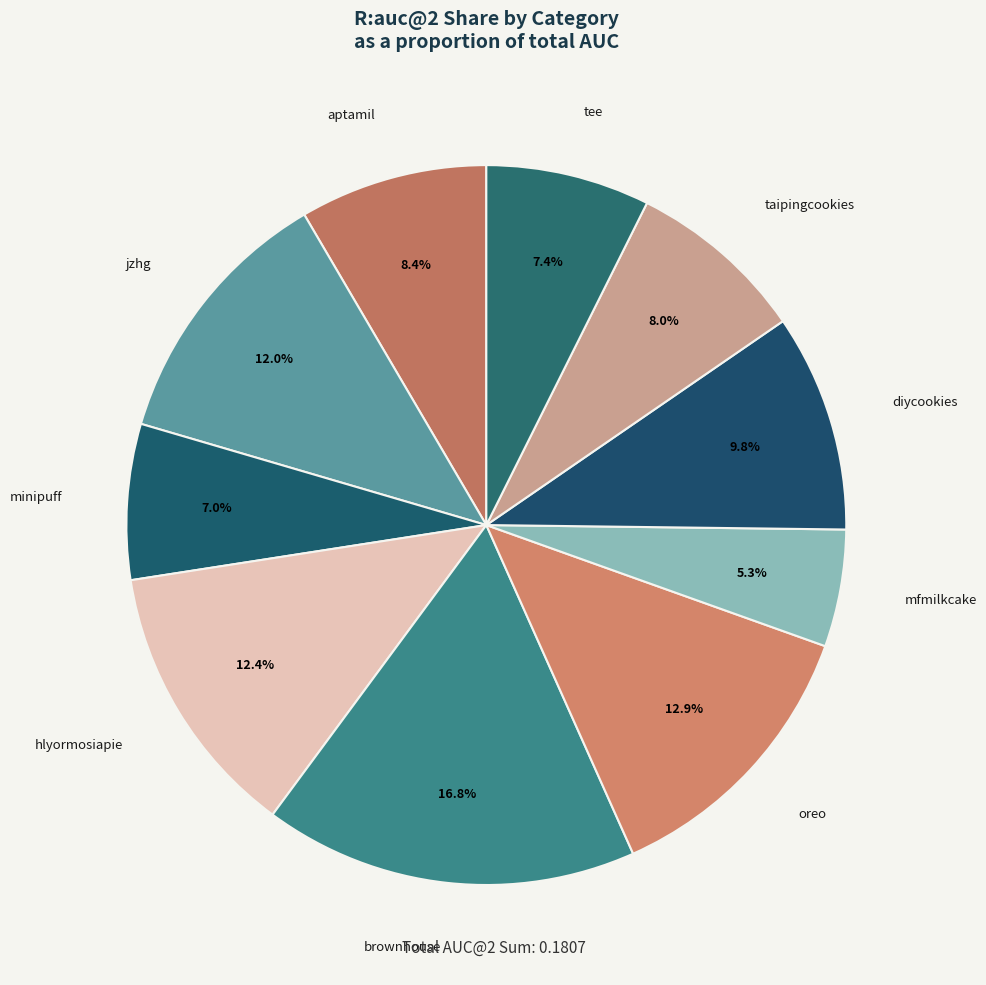

Count the number of slices in the pie.

10